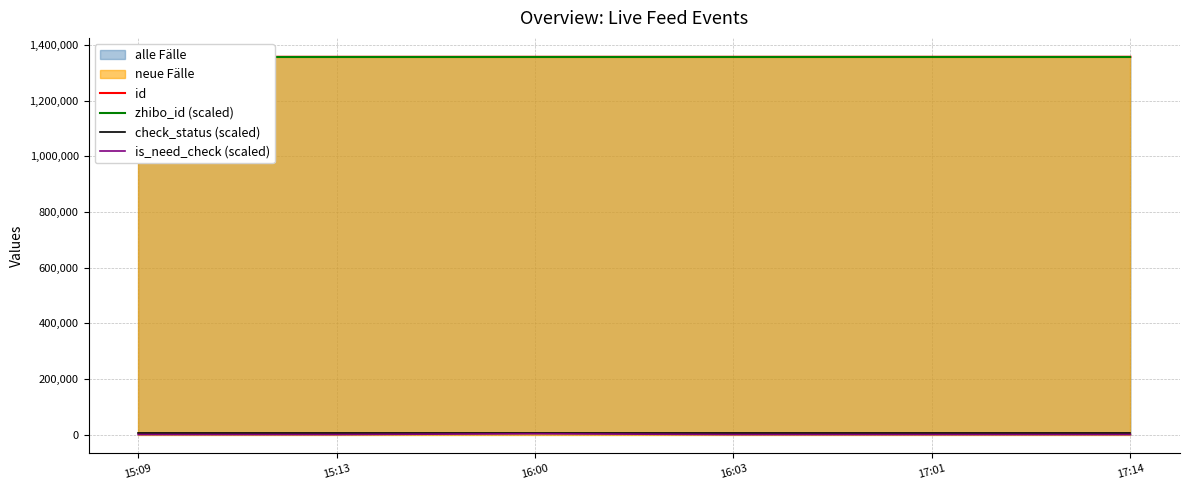

What is the label of the 5th point from the left?

17:01